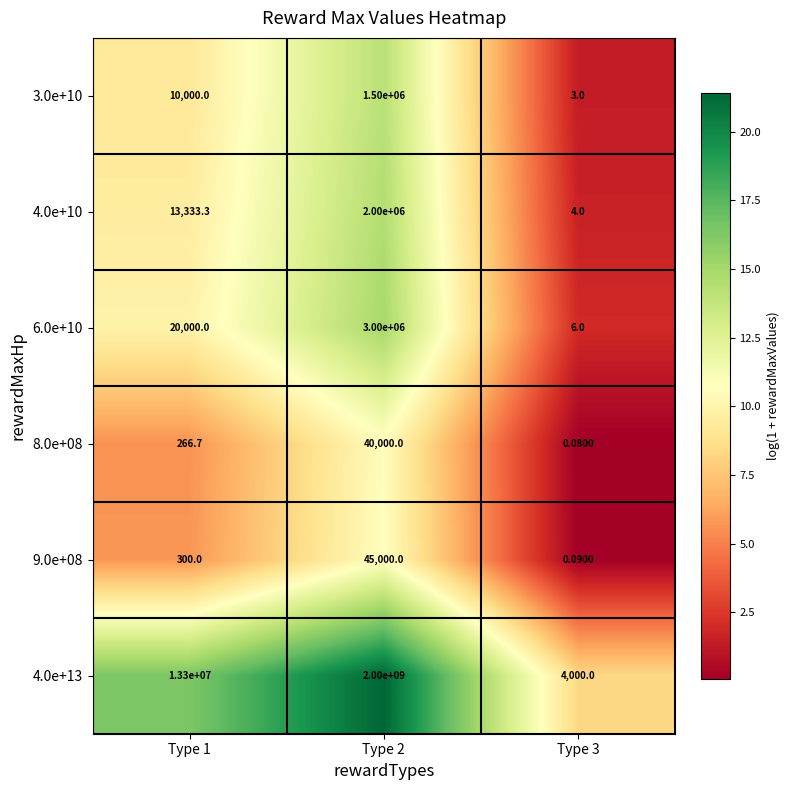

Is the value of 9.0e+08 at Type 1 greater than the value of 4.0e+10 at Type 3?

Yes